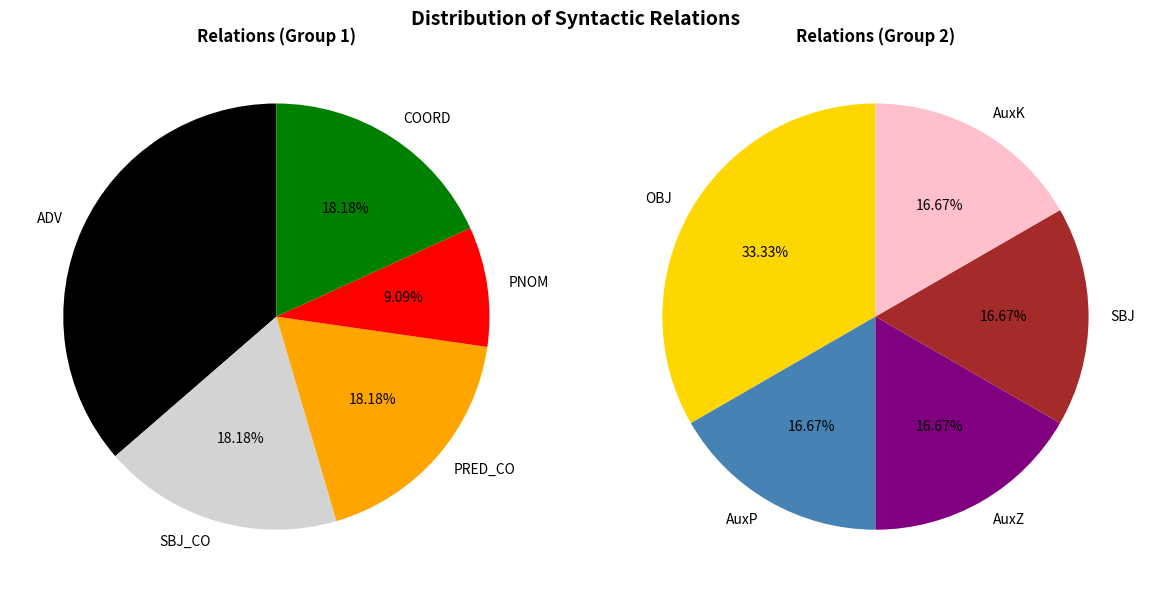

Does SBJ_CO account for over 50% of the chart?

No